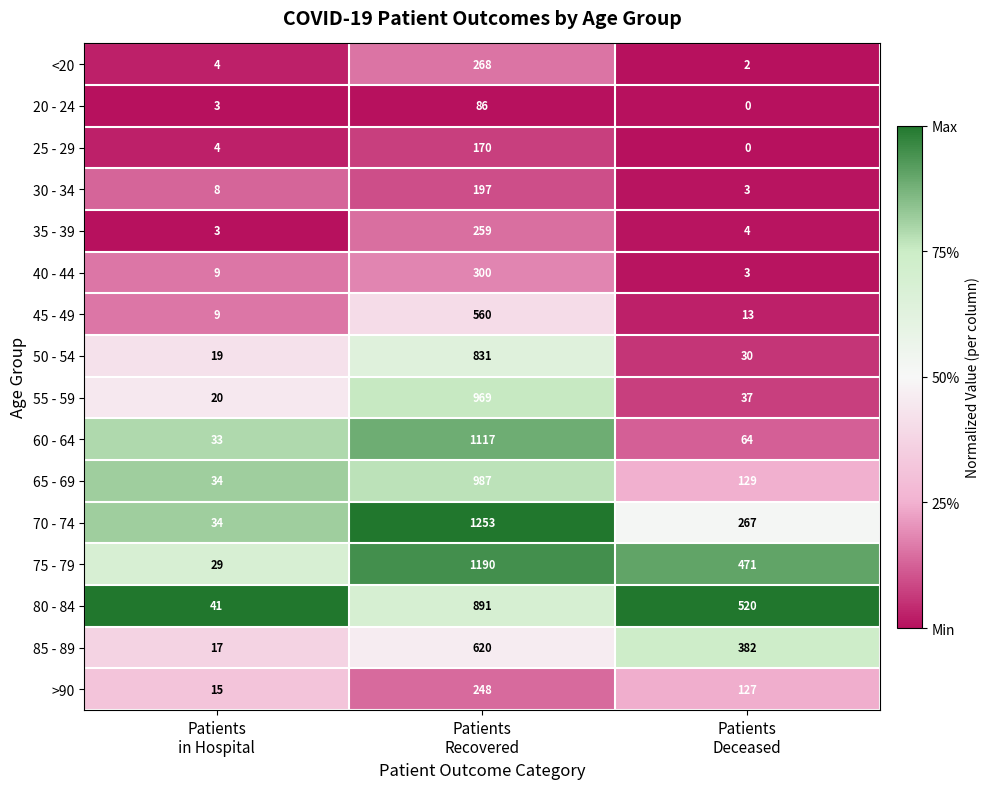

Which series has the largest range (max minus min)?

70 - 74